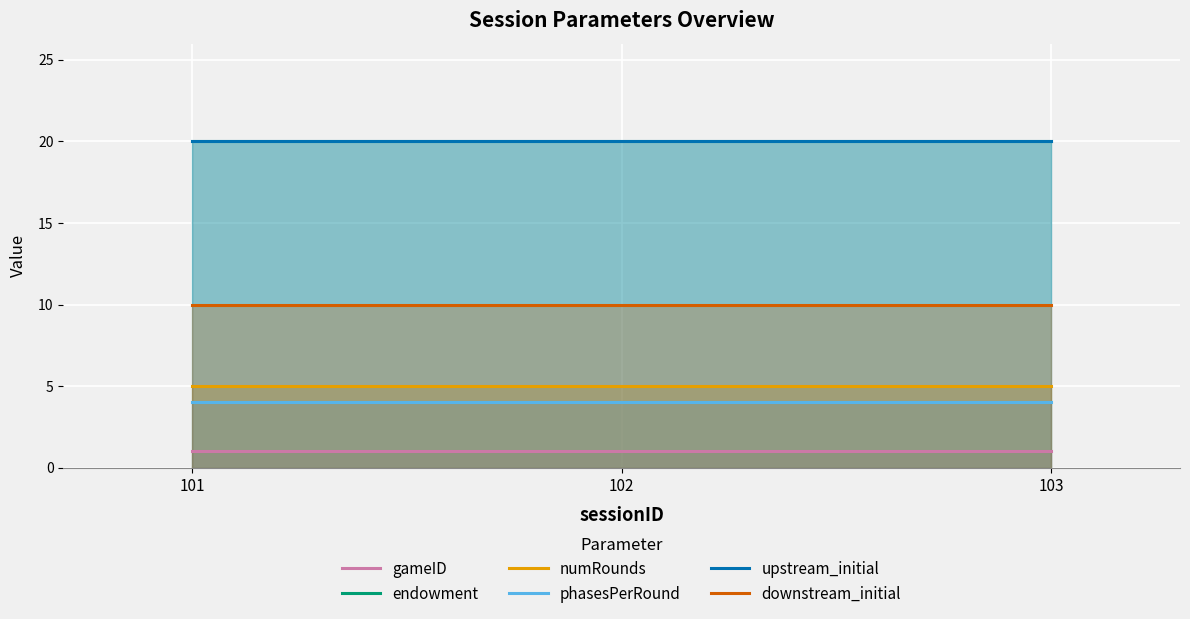

Is the value of gameID at 101 greater than the value of endowment at 101?

No